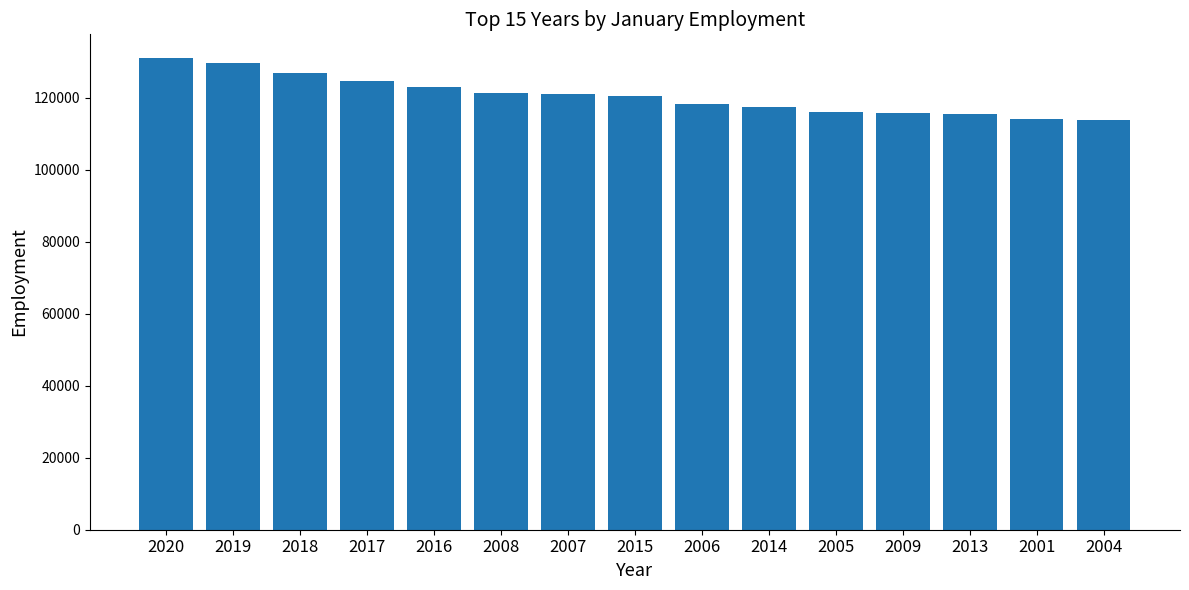

What is the value of the 3rd bar from the left?

127004